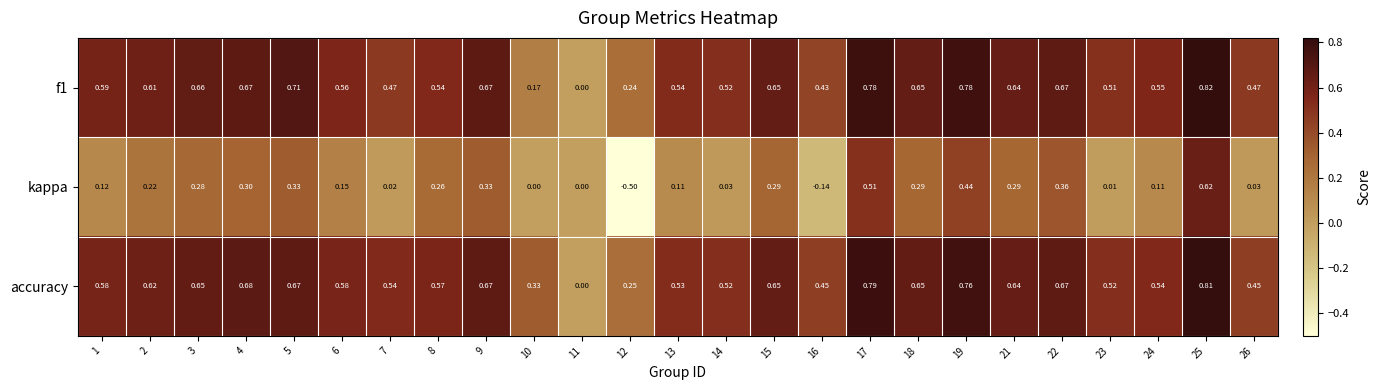

Which series has the largest total across all categories?

accuracy